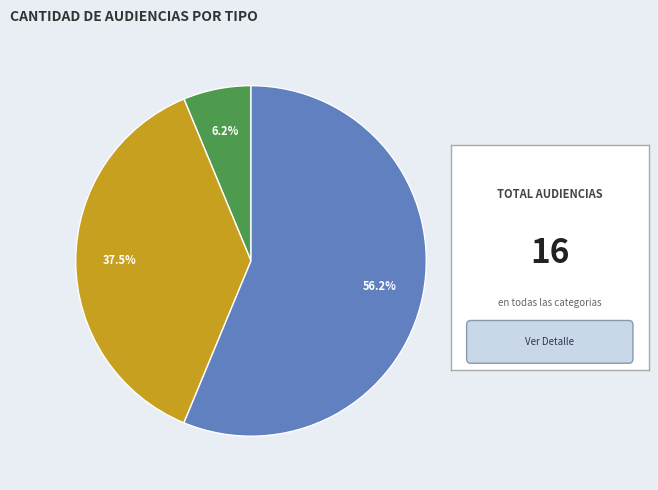

What is the ratio of the value at Audiencia Única to the value at Audiencia De Juicio?

6.0